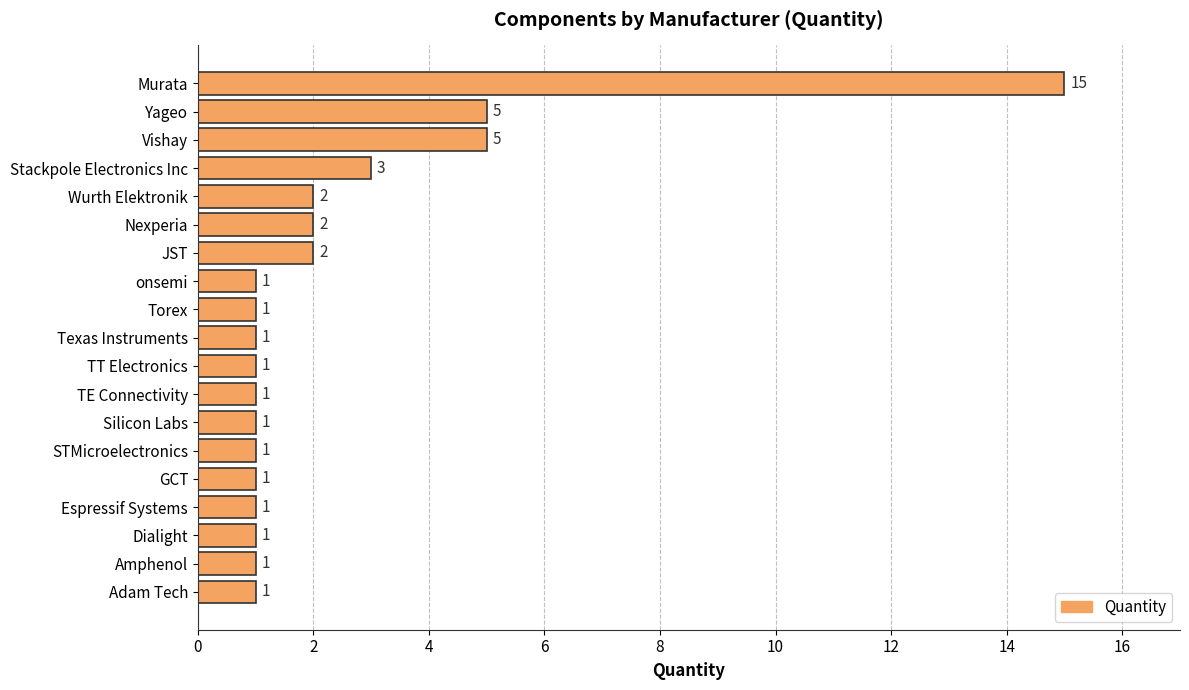

Reading top to bottom, list all the values displayed in this chart.

Murata=15	Yageo=5	Vishay=5	Stackpole Electronics Inc=3	Wurth Elektronik=2	Nexperia=2	JST=2	onsemi=1	Torex=1	Texas Instruments=1	TT Electronics=1	TE Connectivity=1	Silicon Labs=1	STMicroelectronics=1	GCT=1	Espressif Systems=1	Dialight=1	Amphenol=1	Adam Tech=1